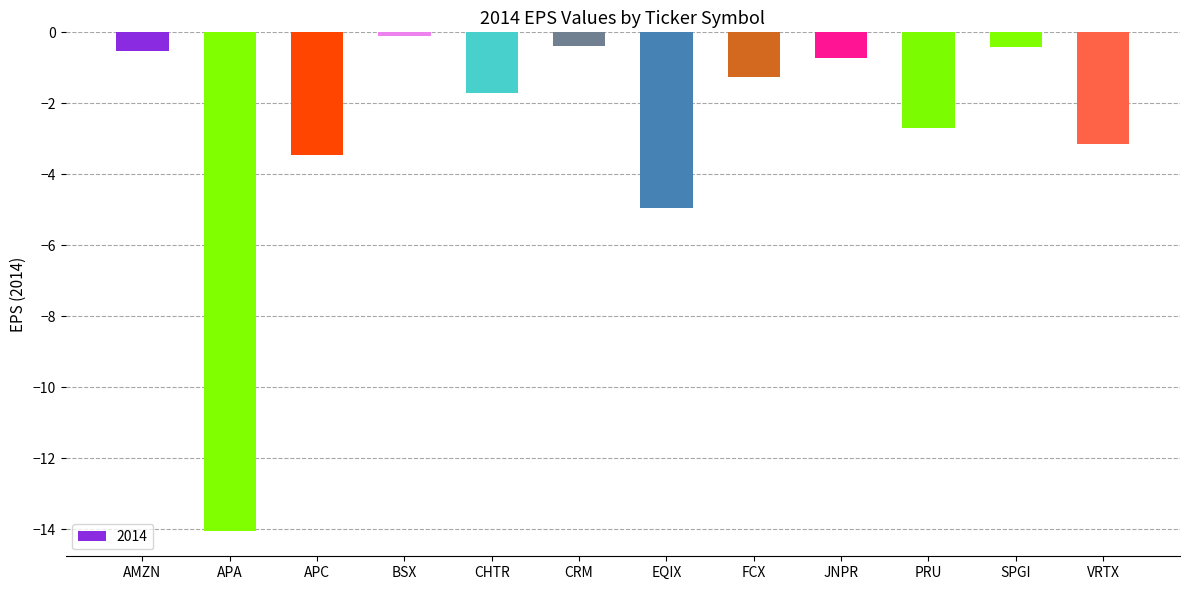

How many series are shown in this chart?

1